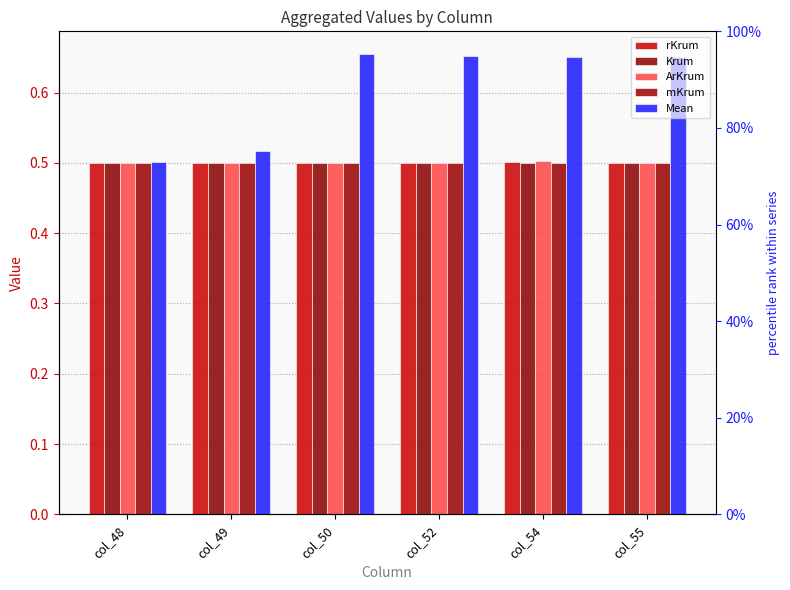

What is the value of the Mean bar at the 1st from the left?

0.5